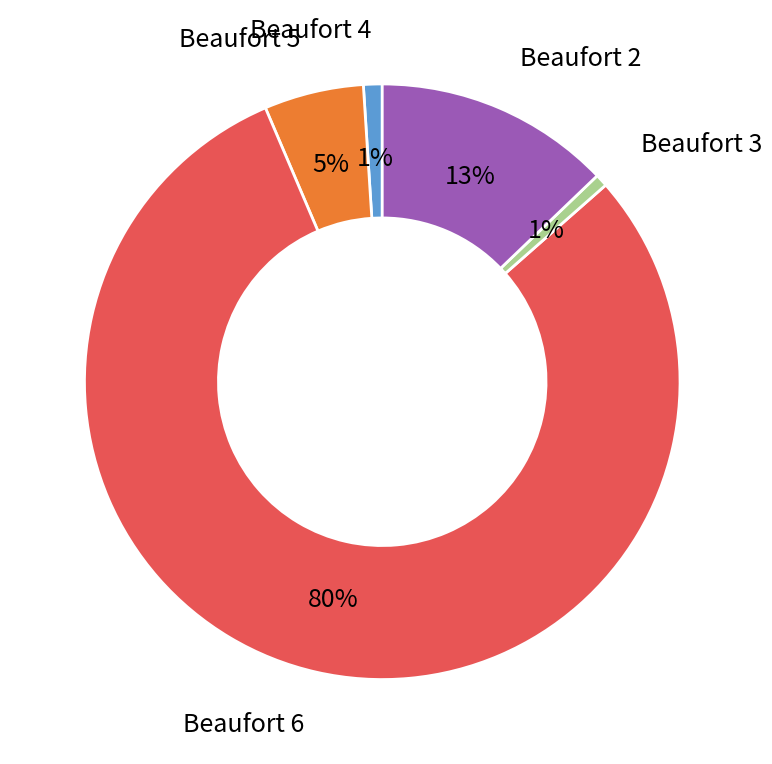

Combined, do Beaufort 5 and Beaufort 2 account for over 50%?

No